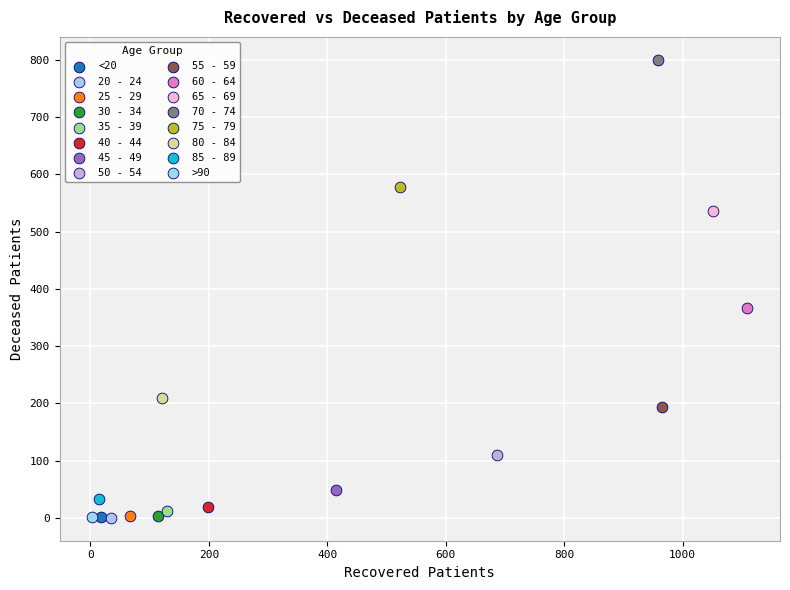

What are all the series names shown in the legend?

<20, 20 - 24, 25 - 29, 30 - 34, 35 - 39, 40 - 44, 45 - 49, 50 - 54, 55 - 59, 60 - 64, 65 - 69, 70 - 74, 75 - 79, 80 - 84, 85 - 89, >90